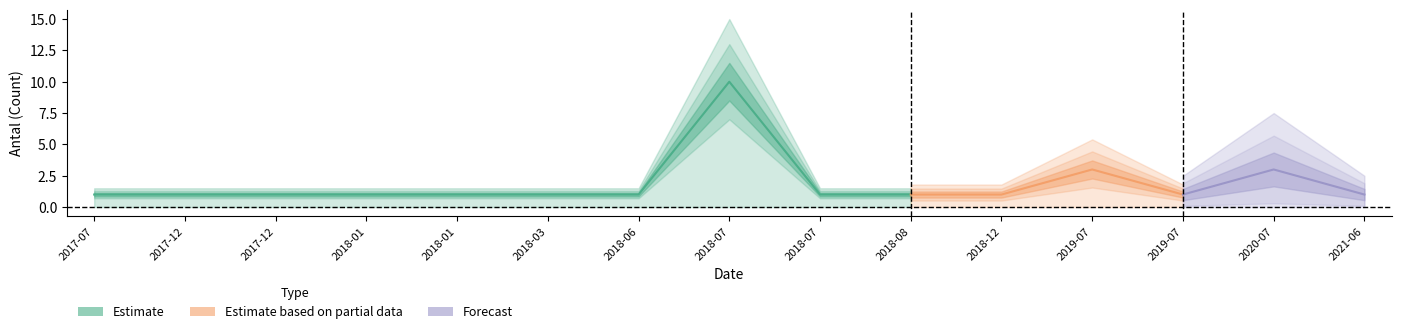

Approximately how many times larger is the value at 2019-07-14 compared to 2021-06-08?

3.0